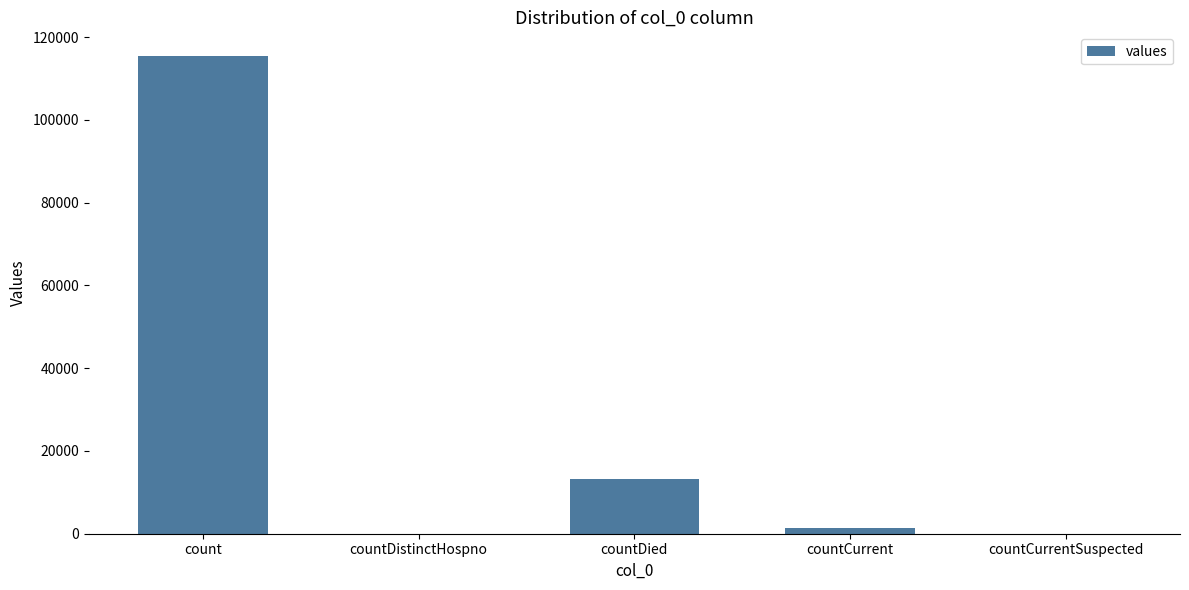

What is the greatest value displayed?

115379